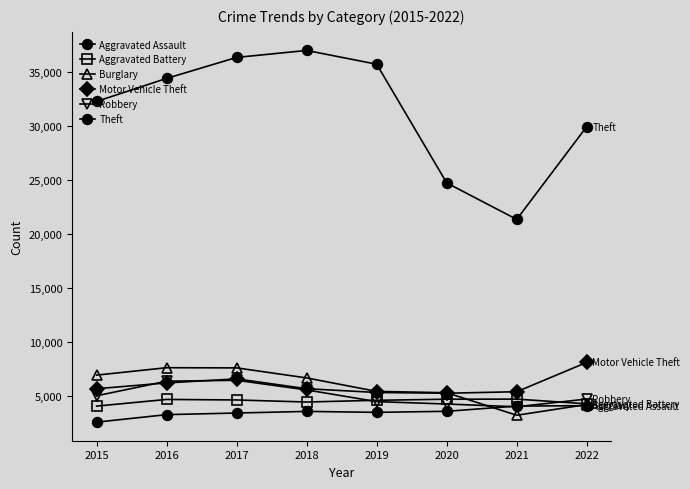

What is the total value across all series at 2015?

56546